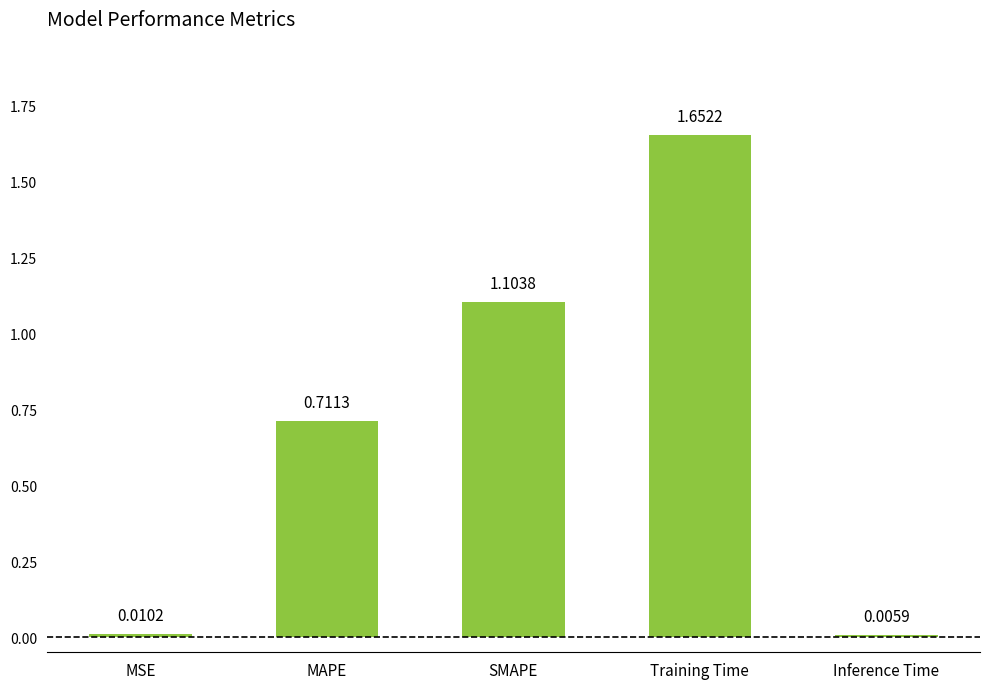

Which category has the highest value across all series?

Training Time